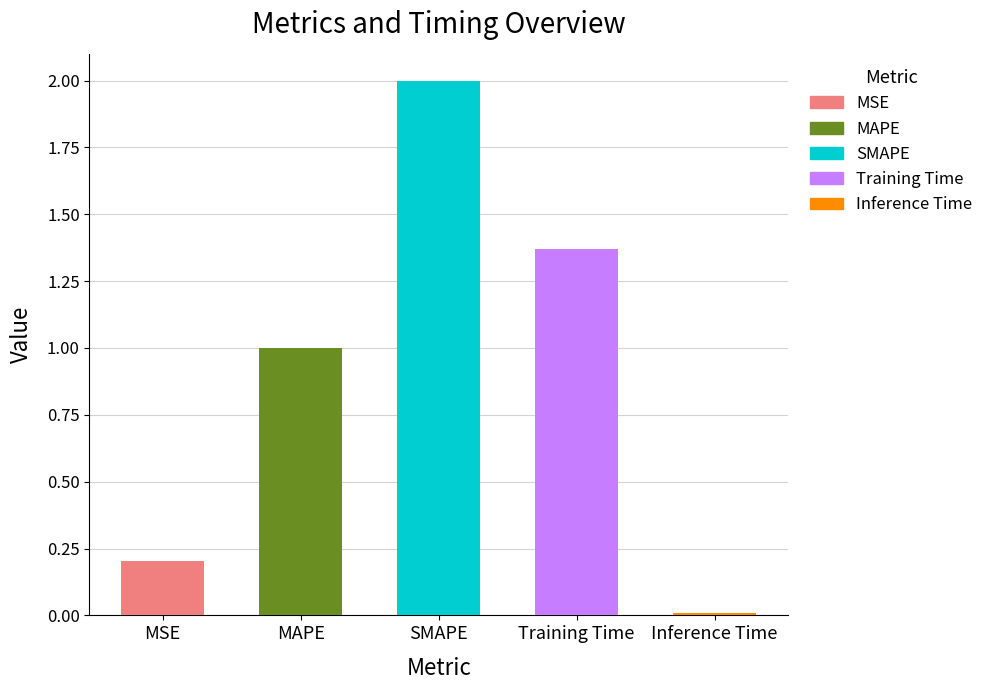

Which label corresponds to the largest value in the chart?

SMAPE